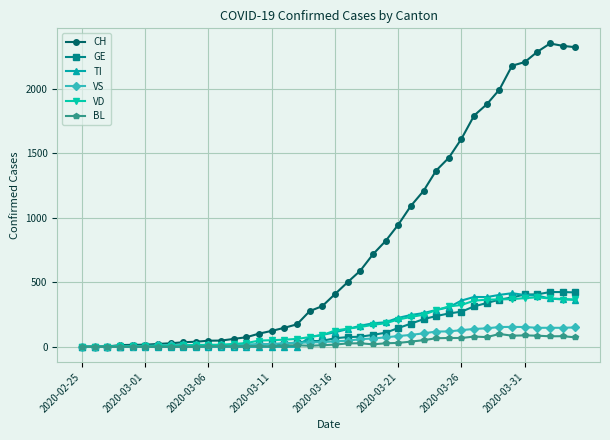

What is the highest value of the CH series?

2349